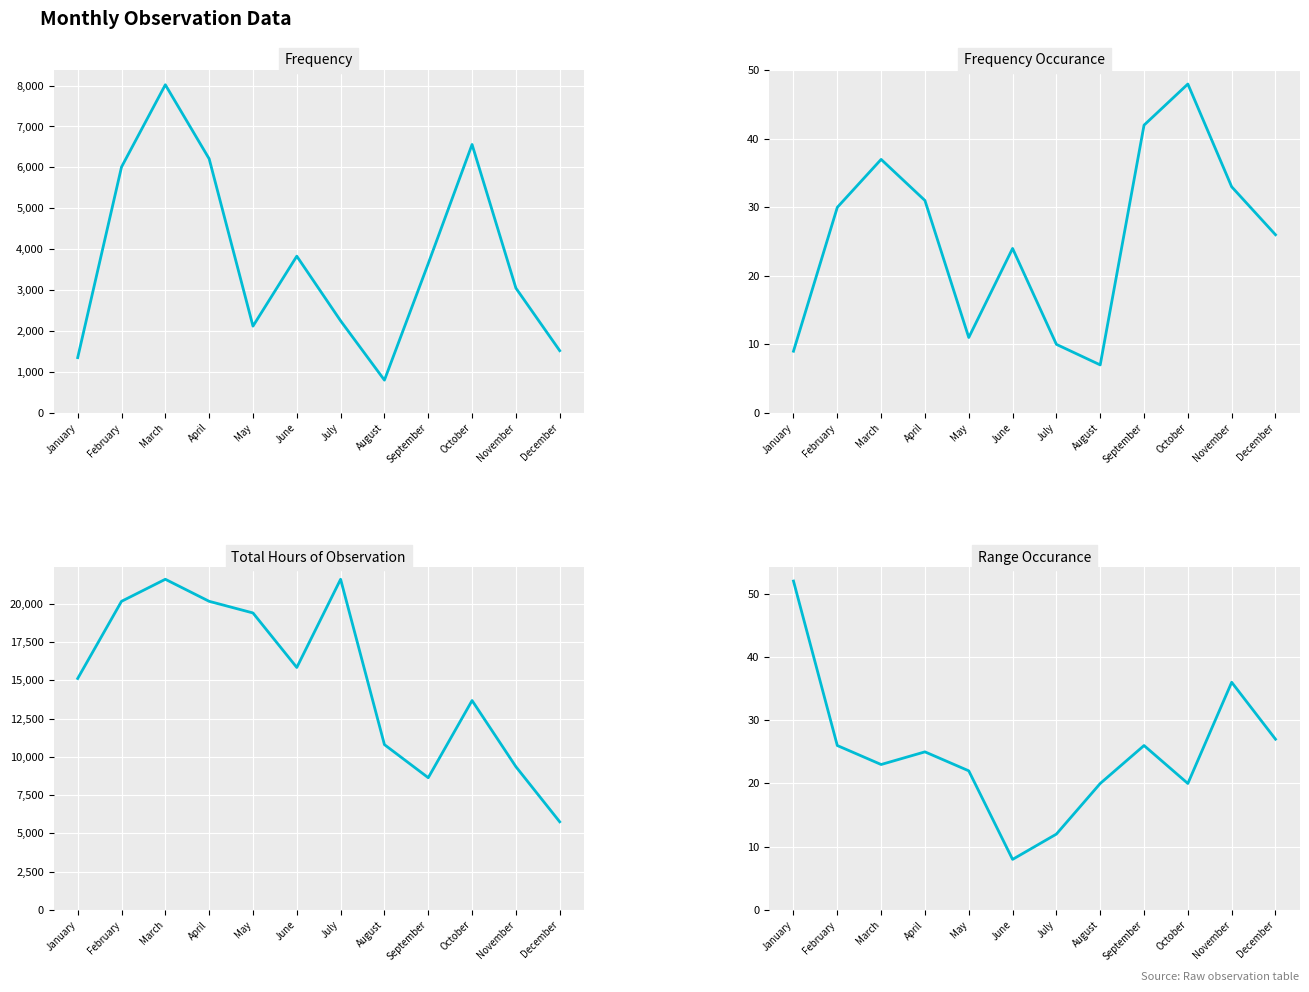

What is the highest value of the Frequency series?

8020